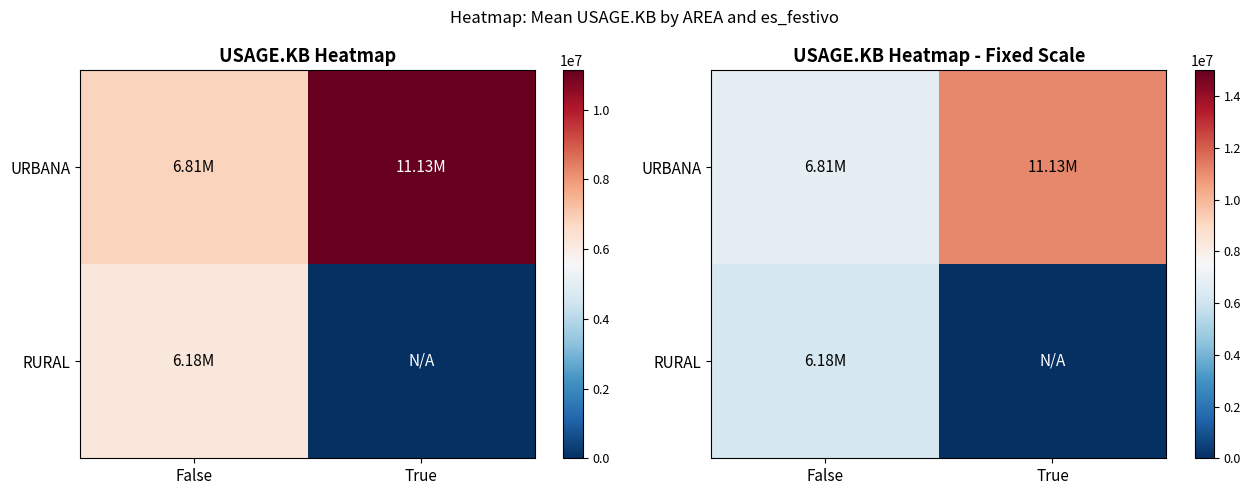

List the series in order of their overall mean, lowest first.

RURAL, URBANA